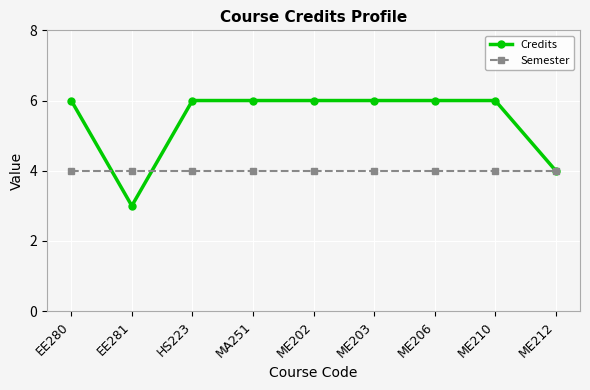

Rank the series by their average value, from highest to lowest.

Credits, Semester